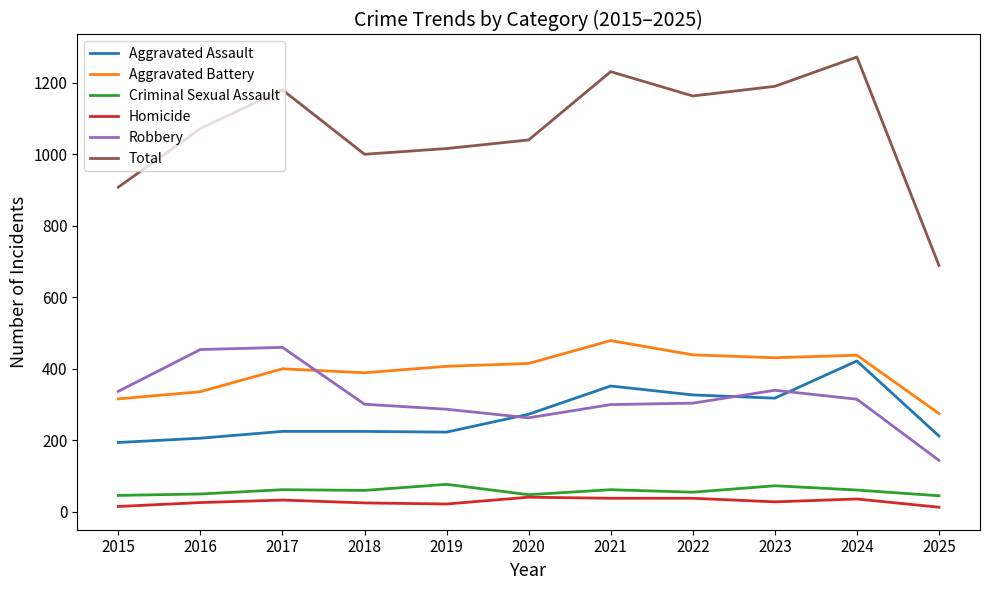

The value of Aggravated Battery at 2020 is 415. True or false?

True